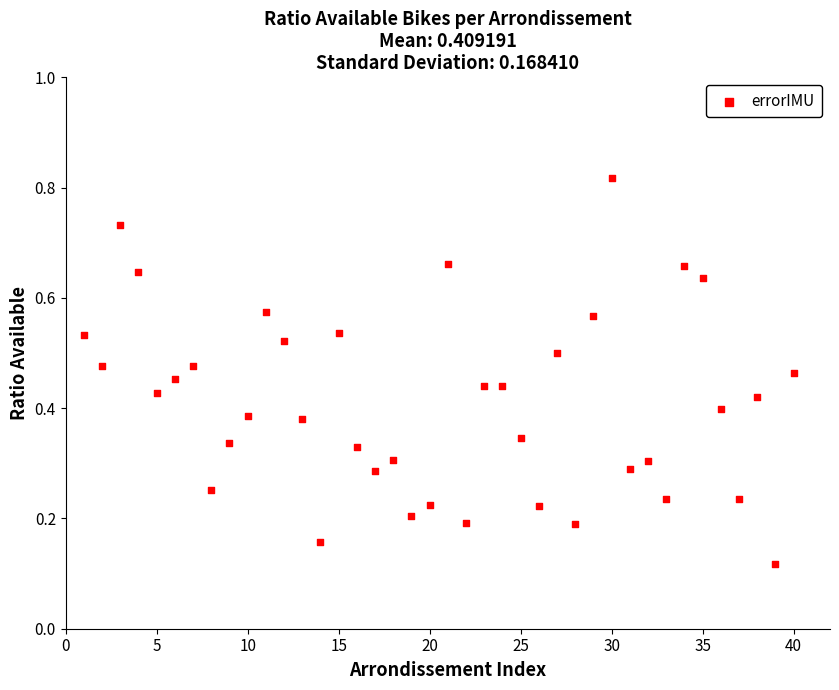

What is the range of X values (max minus min)?

39.0